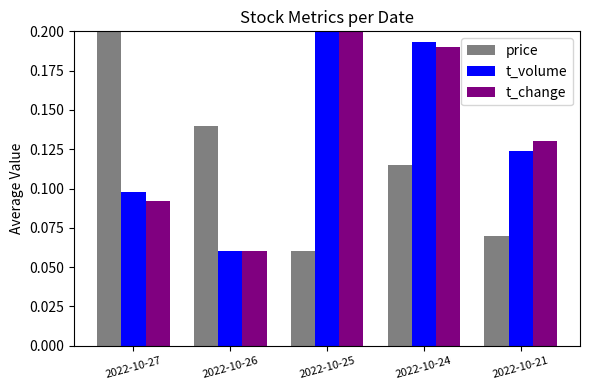

List the labels in order of price value, smallest first.

2022-10-25, 2022-10-21, 2022-10-24, 2022-10-26, 2022-10-27